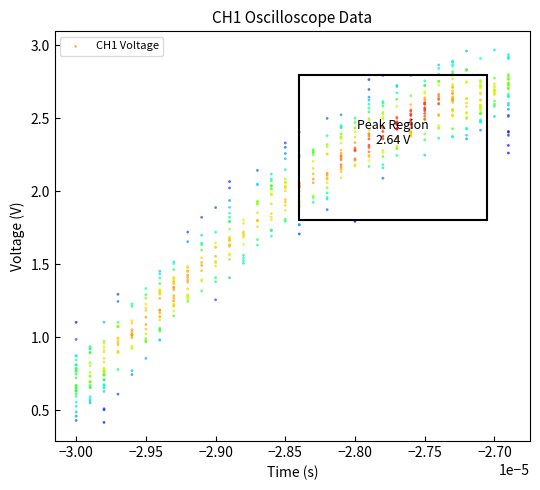

How many data points are displayed?

600